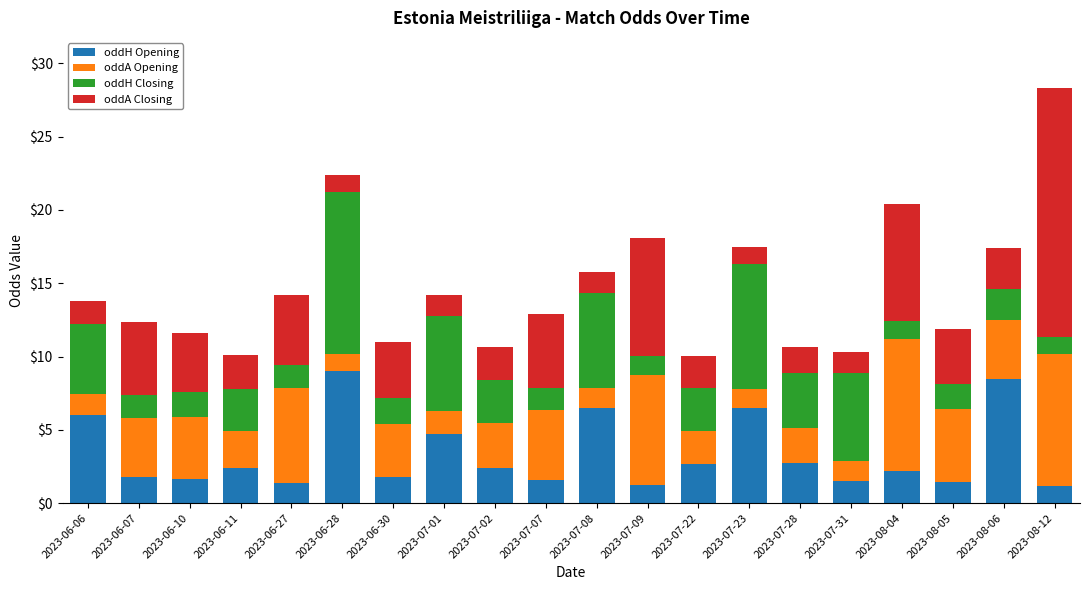

What is the sum of the oddH Opening values at 2023-07-23 and 2023-06-28?

15.5